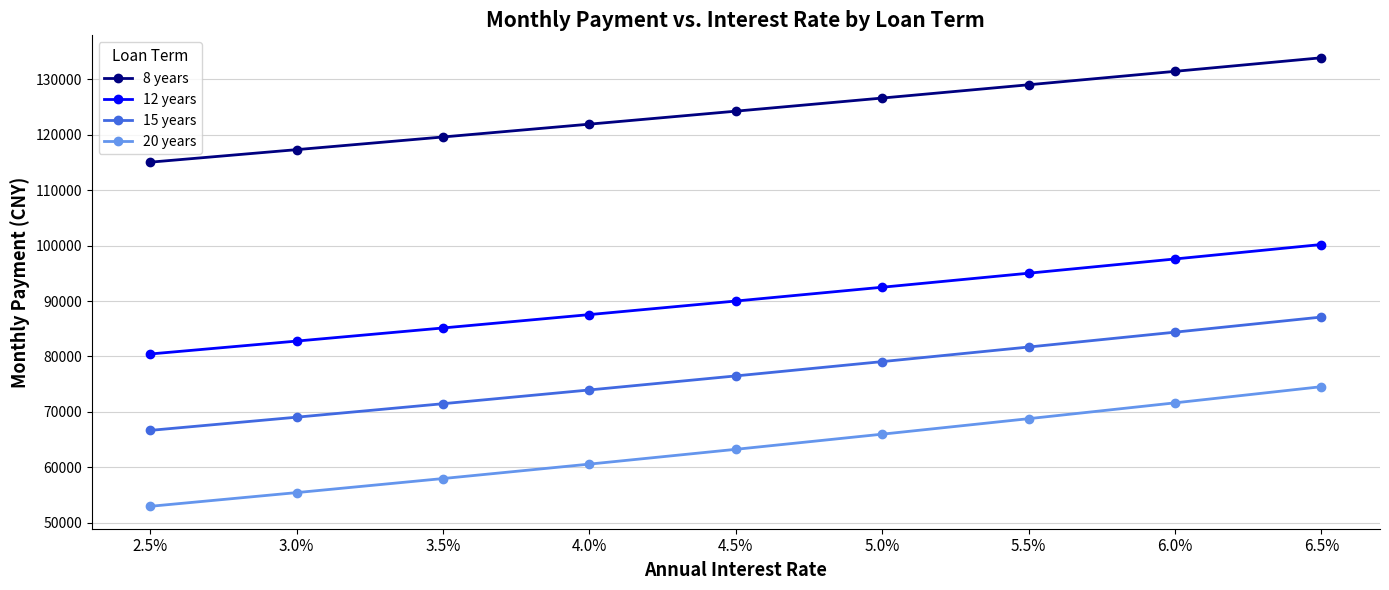

What is the minimum value for 20 years?

52990.3